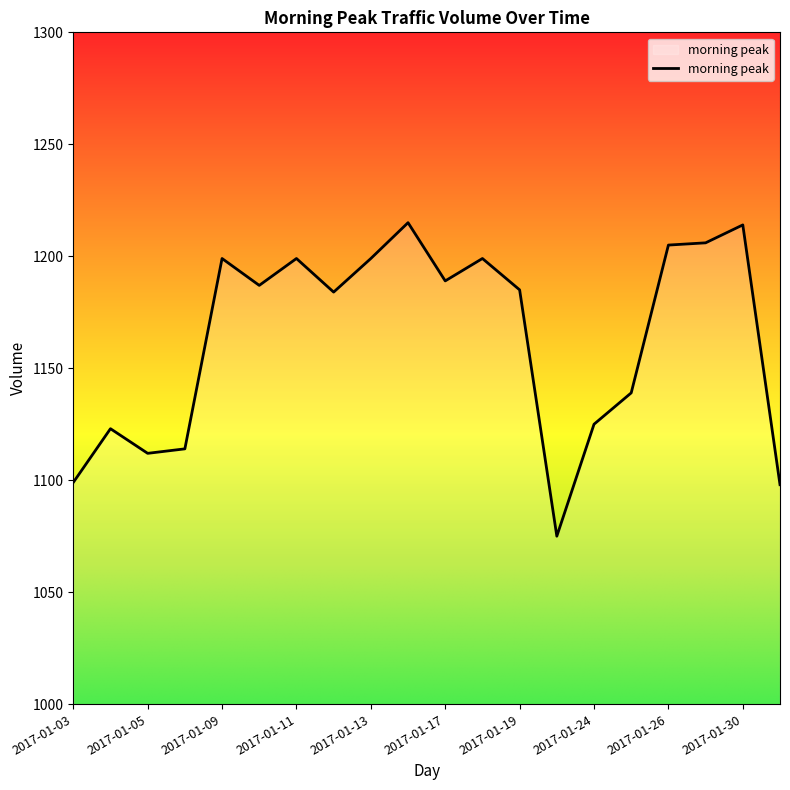

What is the greatest value displayed?

1215